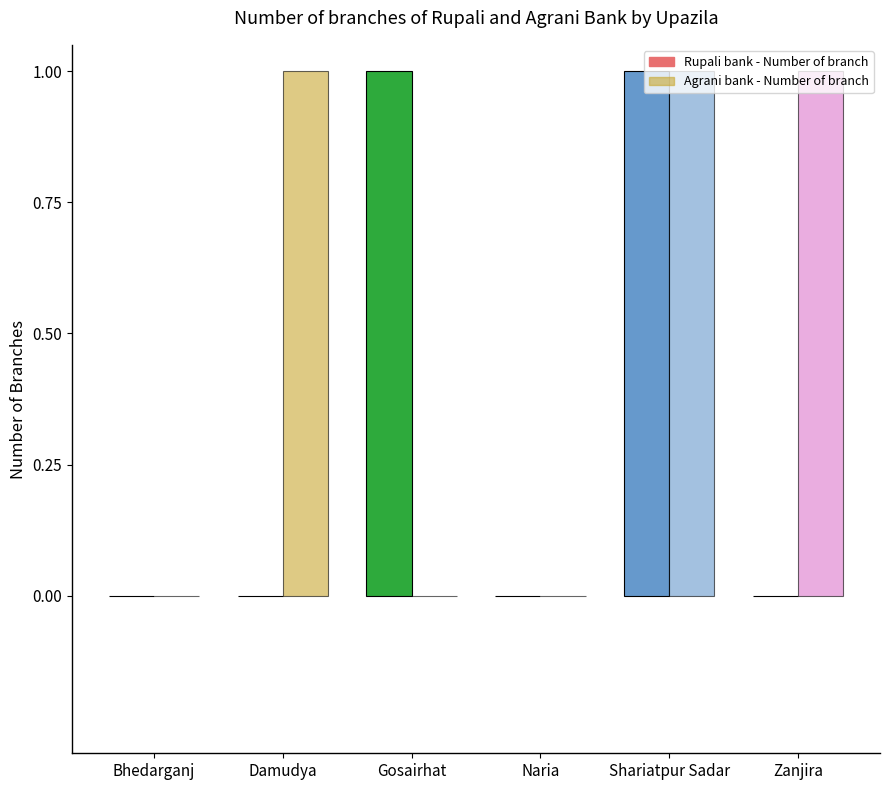

Reading left to right, extract all data points from this chart.

Rupali bank - Number of branch: 0	0	1	0	1	0
Agrani bank - Number of branch: 0	1	0	0	1	1